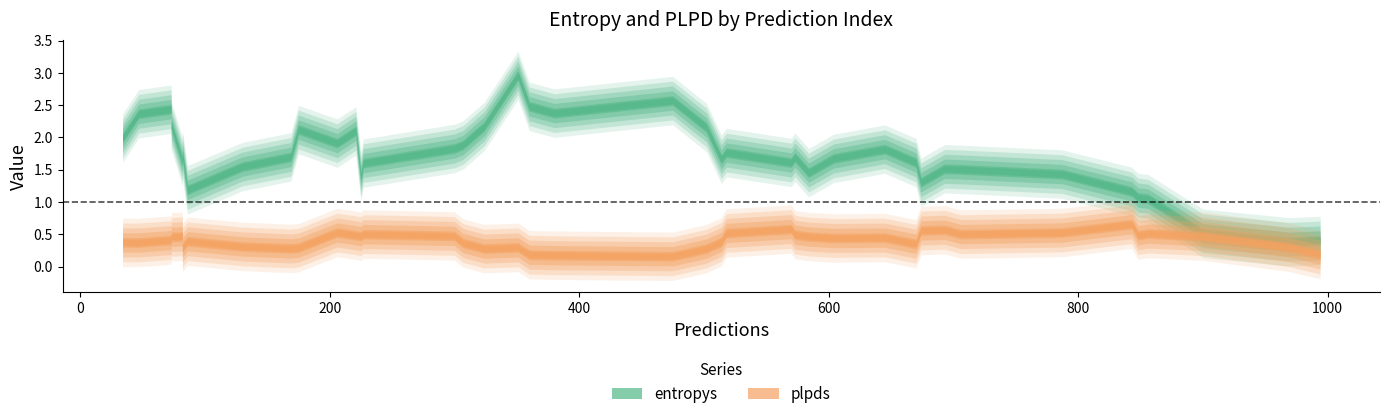

At how many categories does at least one series exceed 1?

26